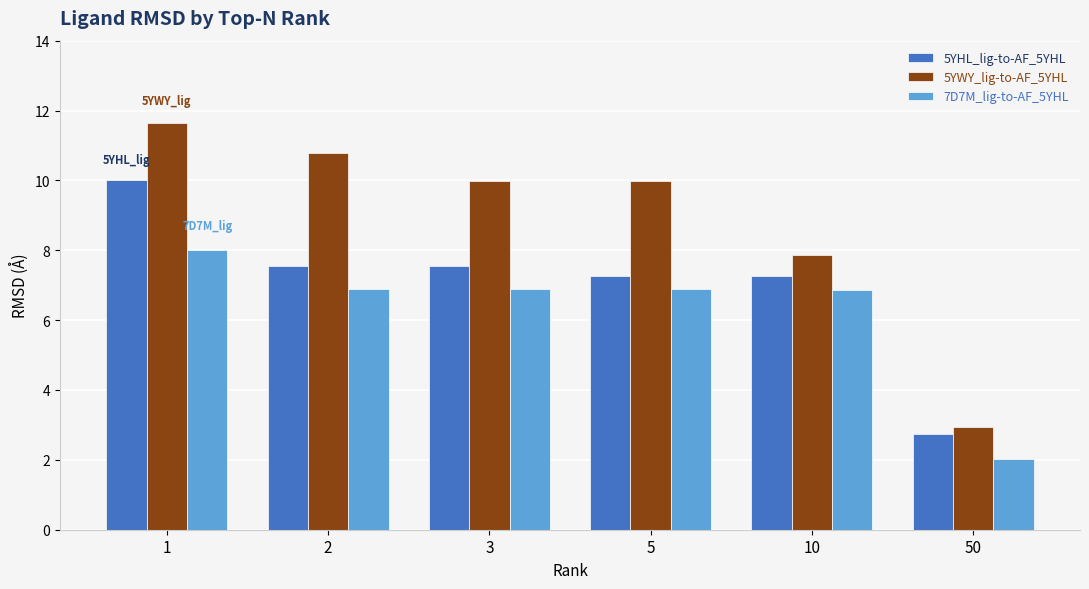

The 7D7M_lig-to-AF_5YHL series shows 6.9 at 3. True or false?

True